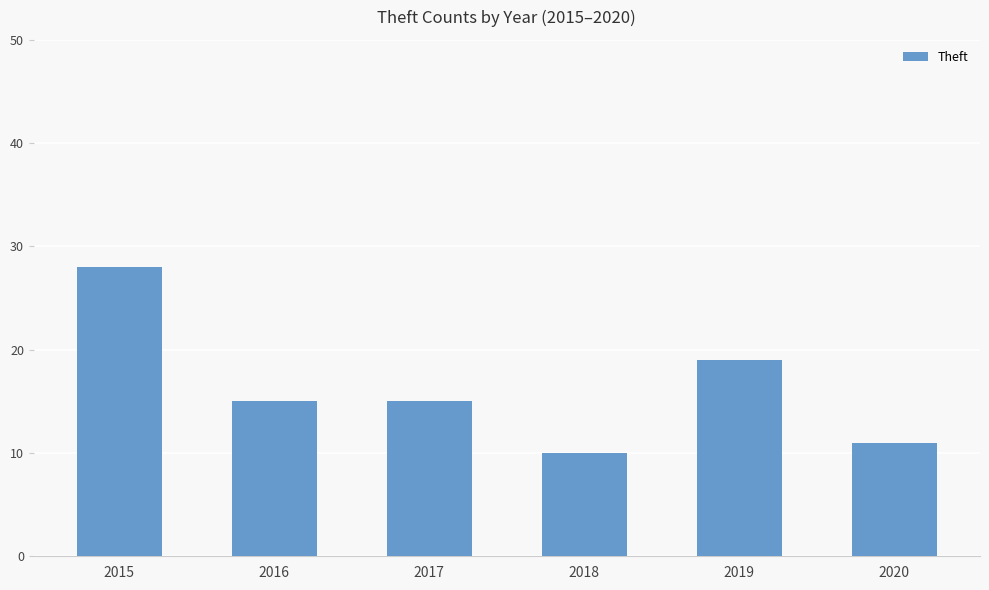

Read the value at 2020, to the nearest 10.

10